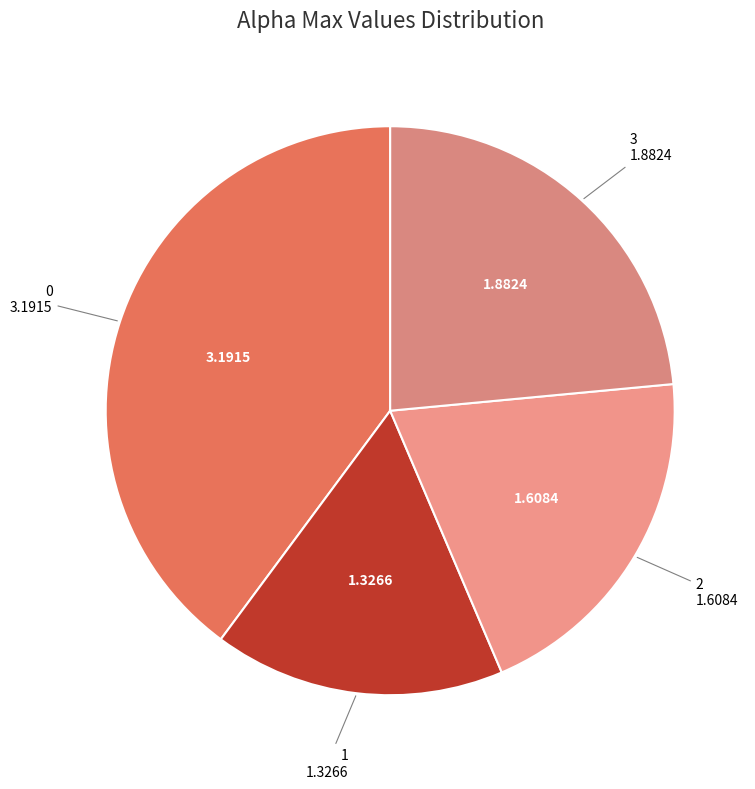

Does any single category account for the majority?

No